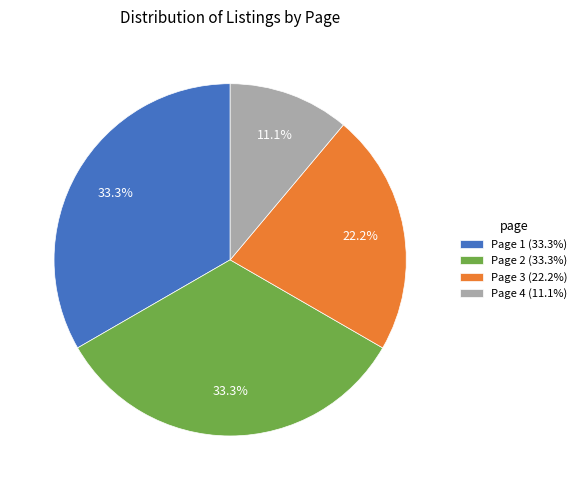

Which has a higher value, Page 4 (11.1%) or Page 1 (33.3%)?

Page 1 (33.3%)